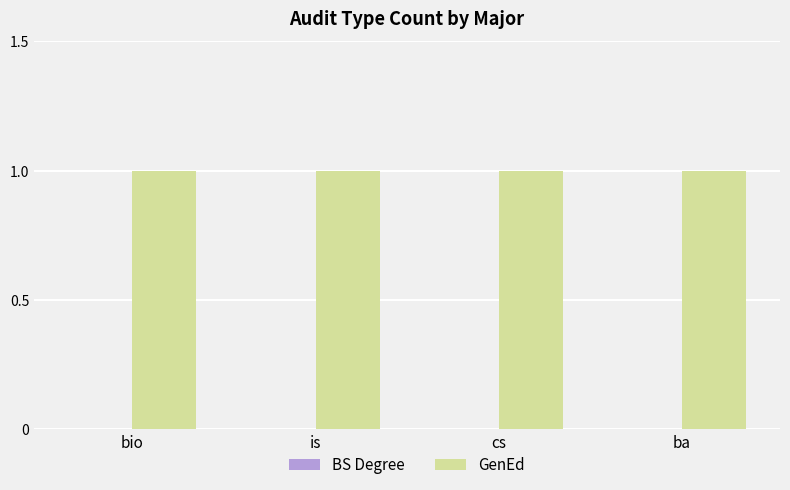

List the series in order of their overall mean, lowest first.

BS Degree, GenEd